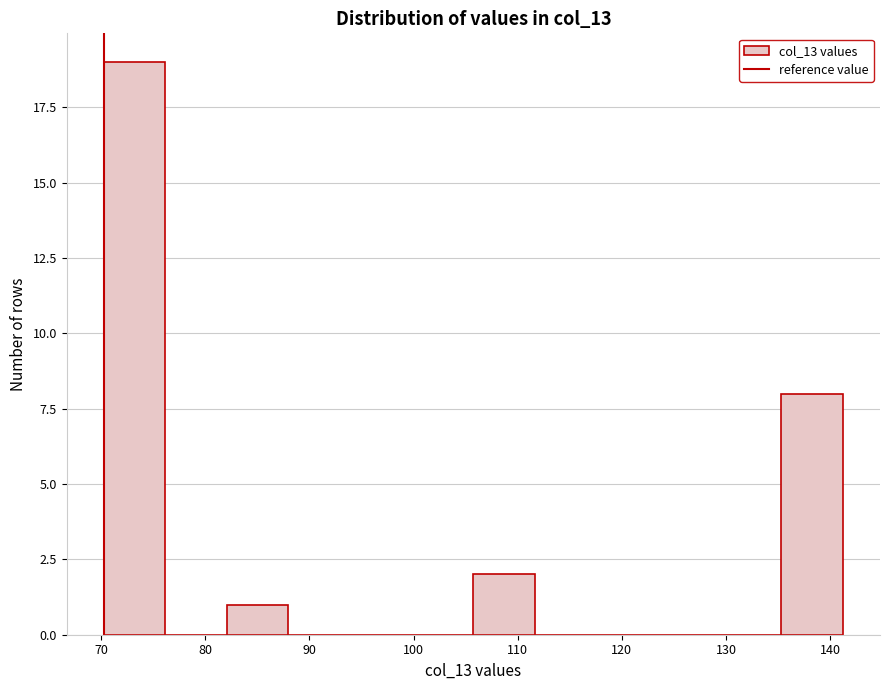

Which range on the x-axis has the tallest bar?

70 to 76